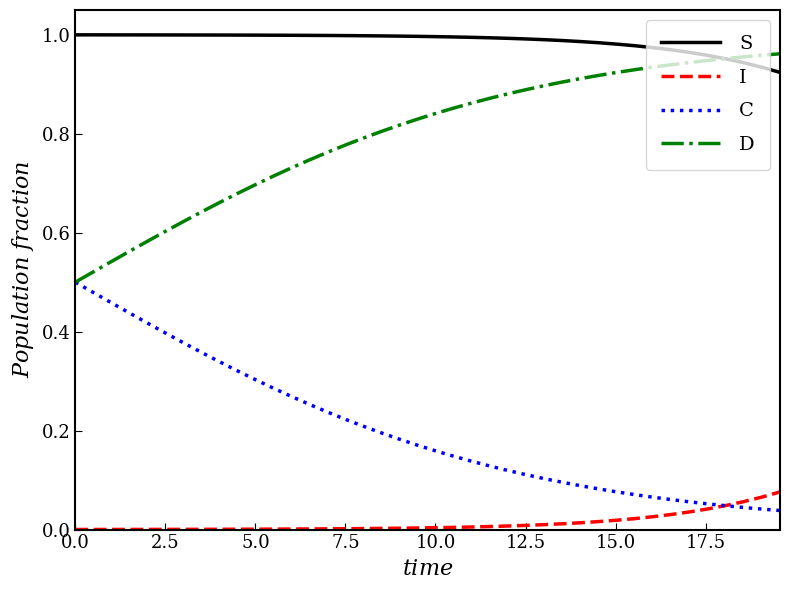

True or false: S and I intersect in this chart.

False